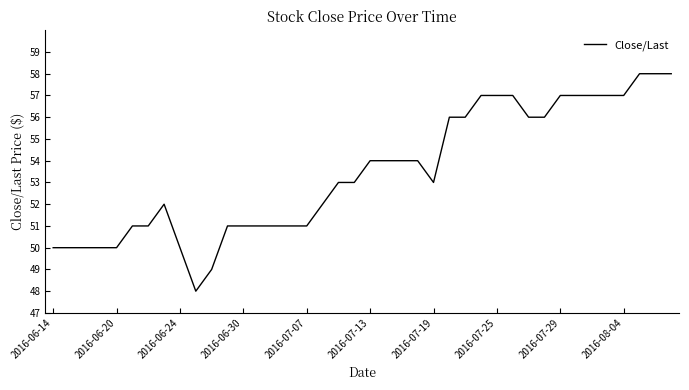

What is the difference between the maximum and minimum values?

10